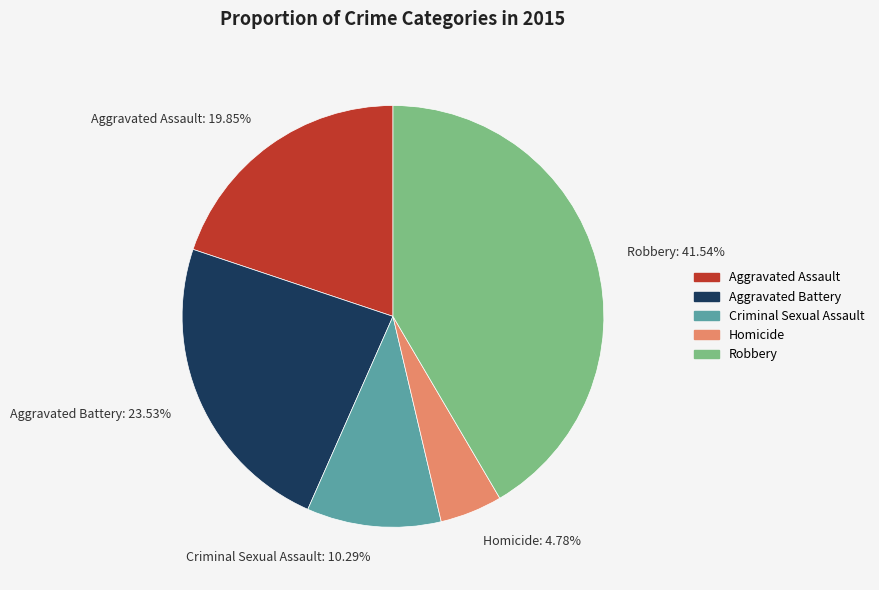

To the nearest percent, what percentage of the pie is Criminal Sexual Assault?

10%